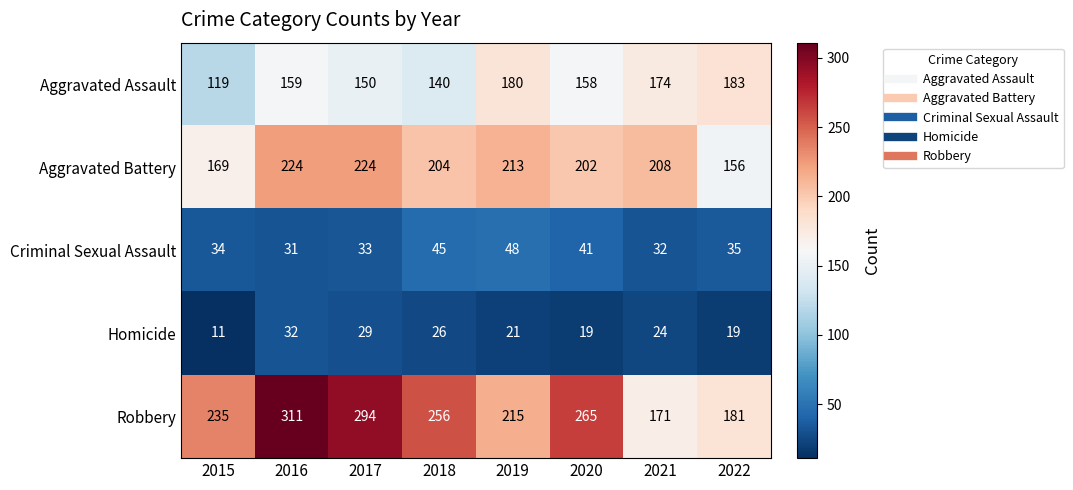

Count the number of categories in the chart.

8